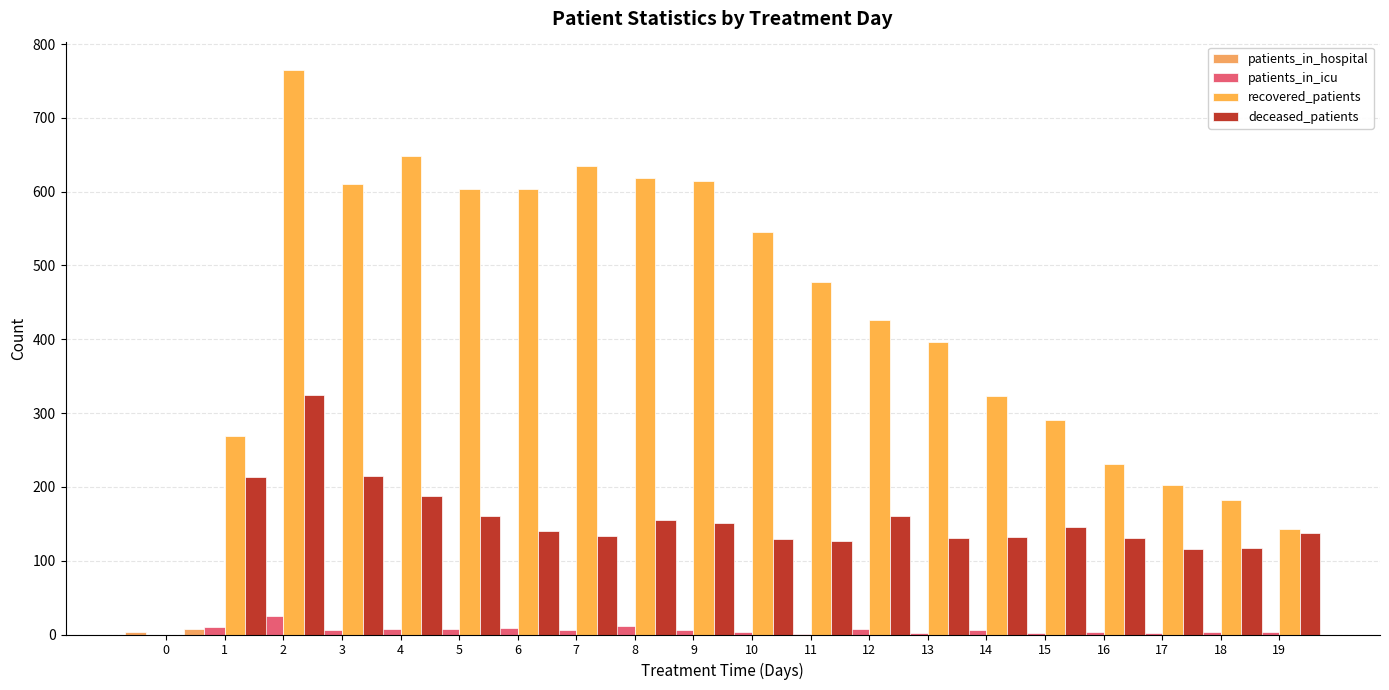

The value of deceased_patients at 18 is 196. True or false?

False